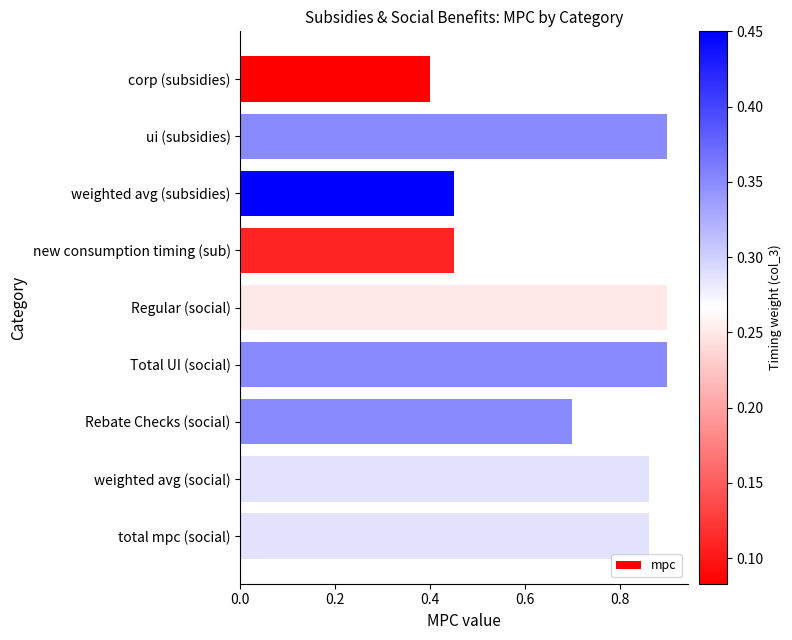

How many categories are shown in the chart?

9